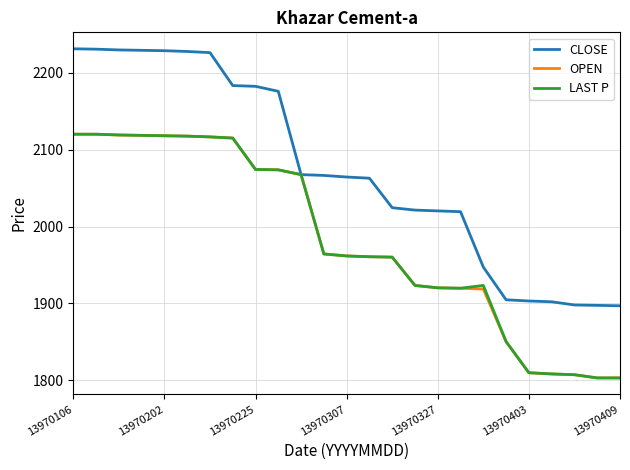

Count the number of categories in the chart.

25